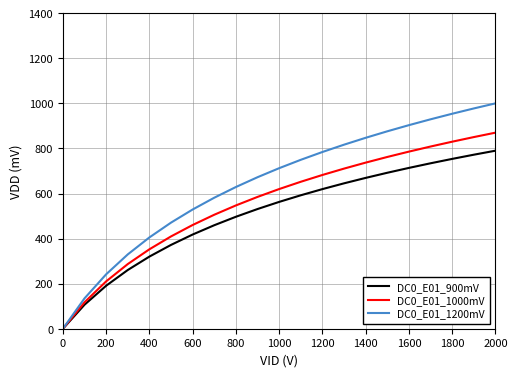

Which series has the largest total across all categories?

DC0_E01_1200mV